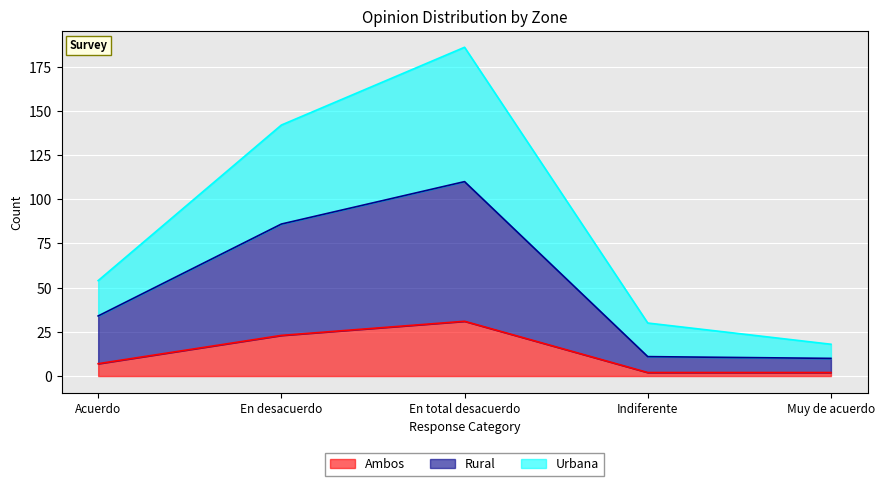

At which label does Ambos first exceed 7?

En desacuerdo